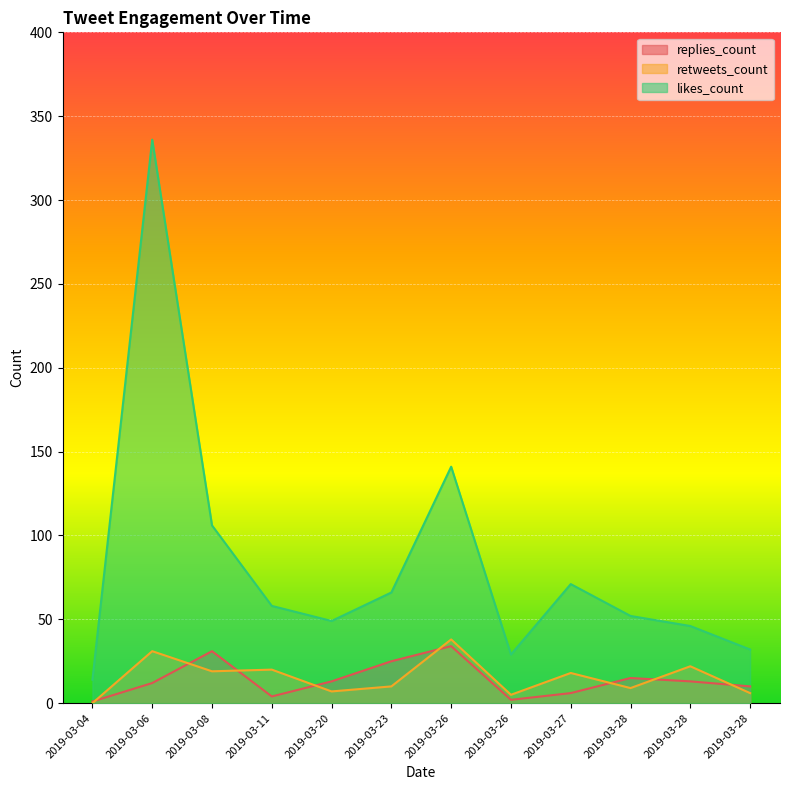

True or false: replies_count and likes_count cross at least once.

False